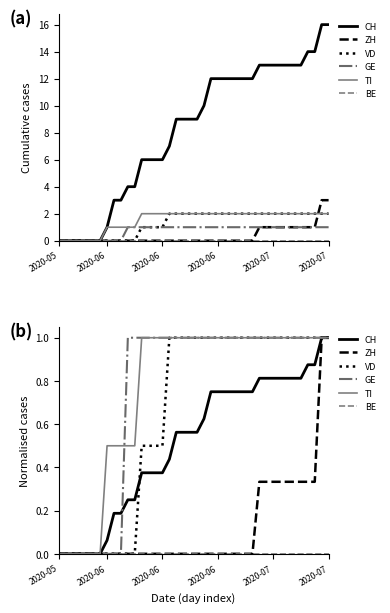

How many series are shown in this chart?

6